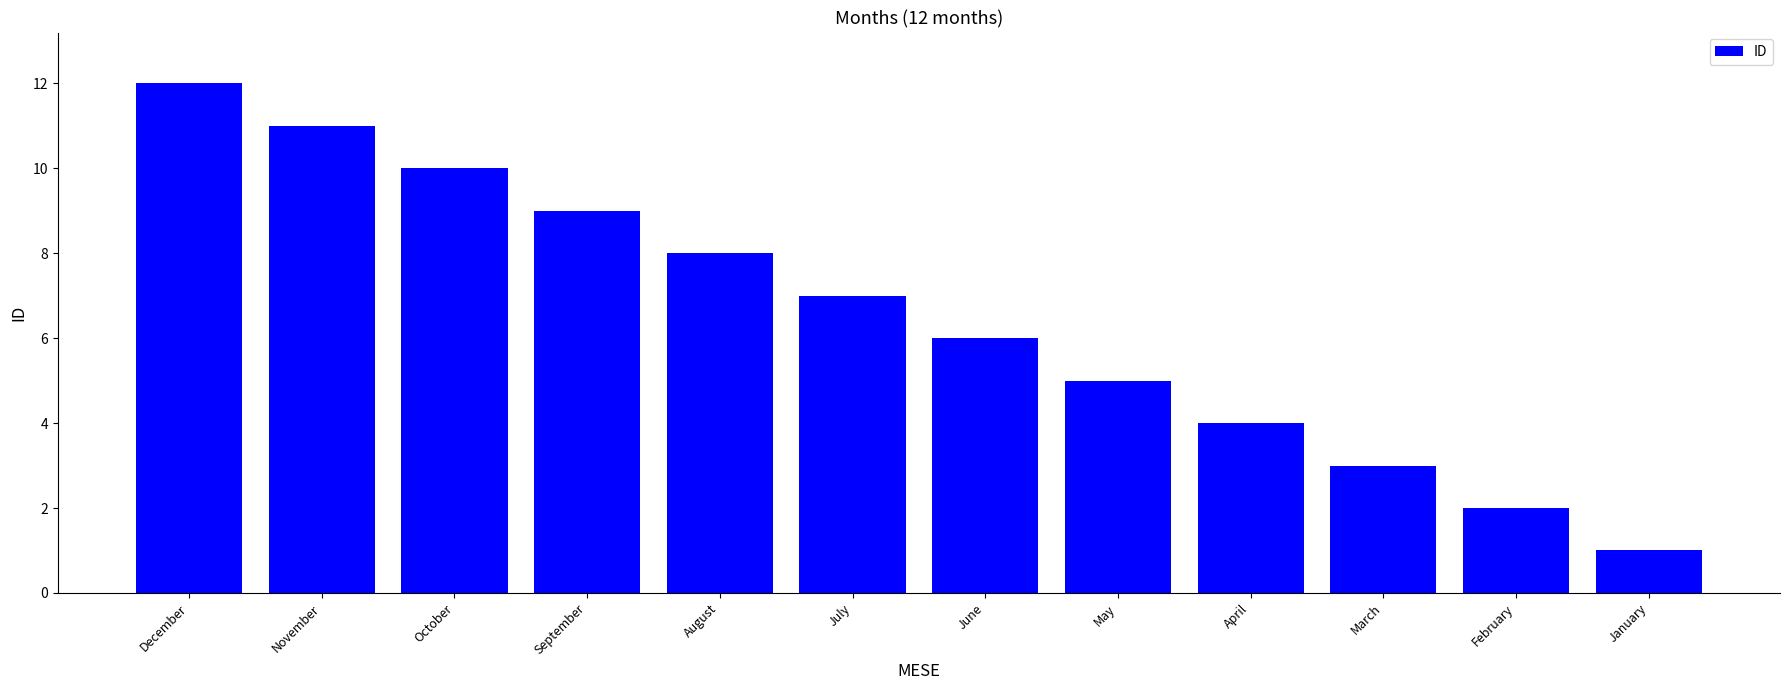

Approximately how many times larger is the value at March compared to August?

0.4